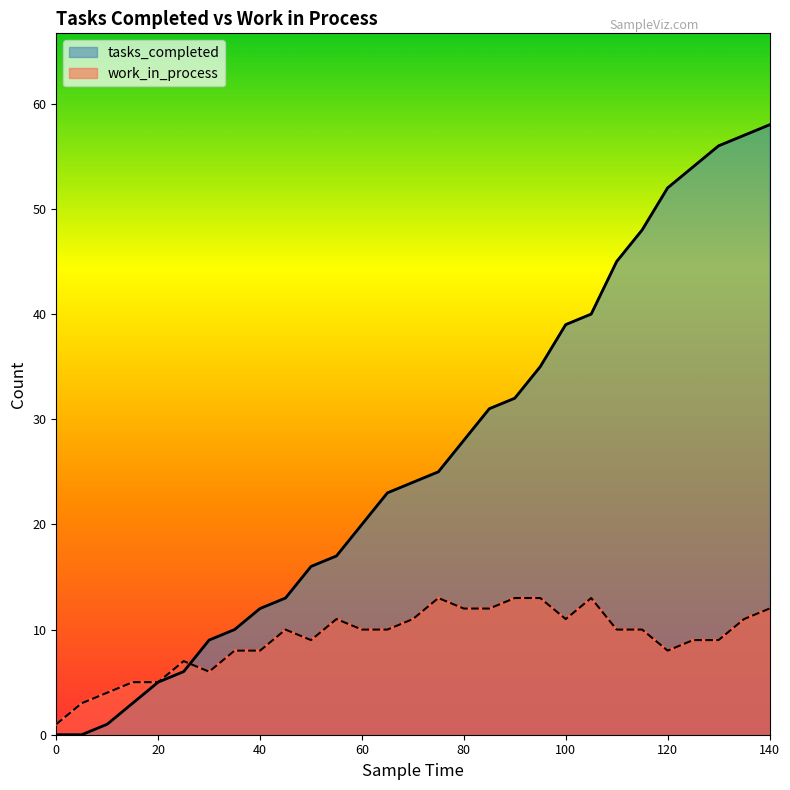

Rank the series by their maximum value, from lowest to highest.

work_in_process, tasks_completed